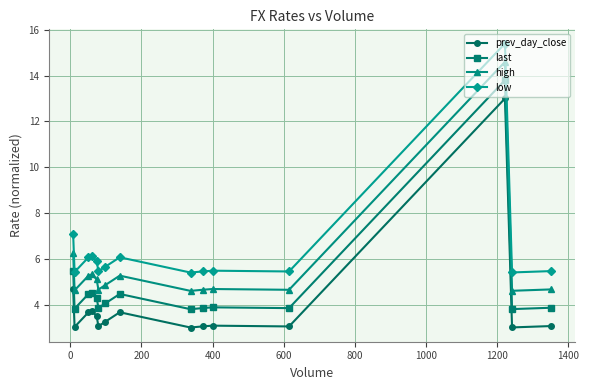

What is the maximum value for high?

14.6